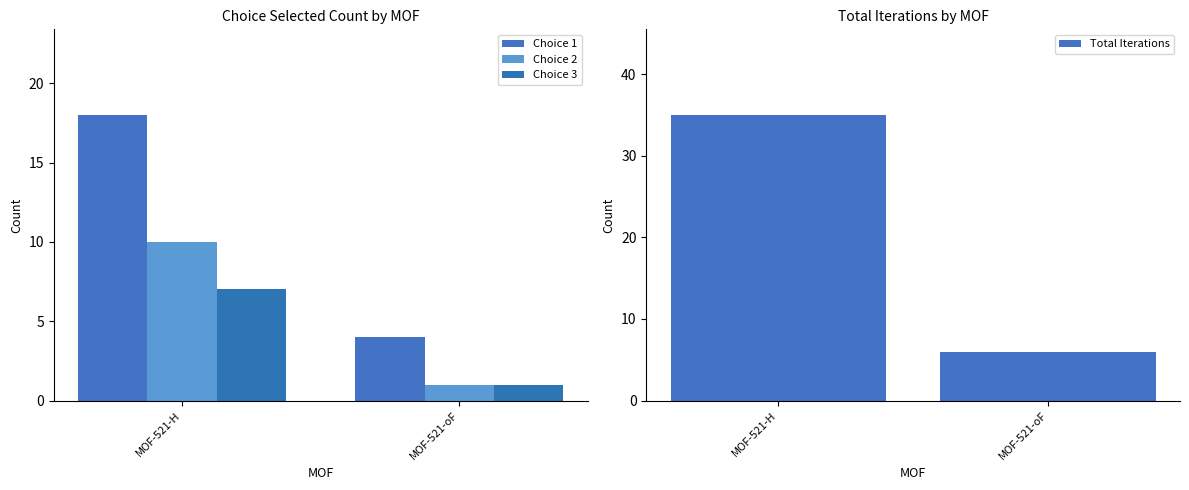

Which series changed the most between MOF-521-H and MOF-521-oF?

Total Iterations